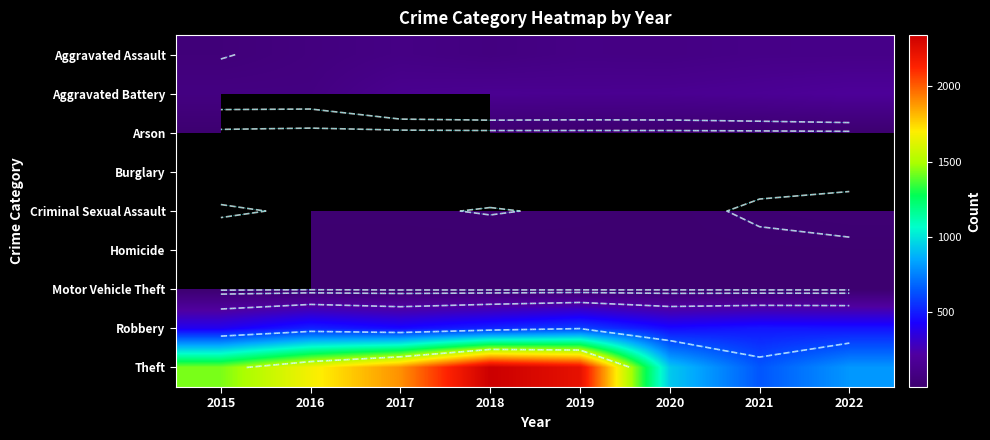

List the series in order of their peak value, lowest first.

Arson, Motor Vehicle Theft, Criminal Sexual Assault, Aggravated Assault, Aggravated Battery, Burglary, Homicide, Robbery, Theft